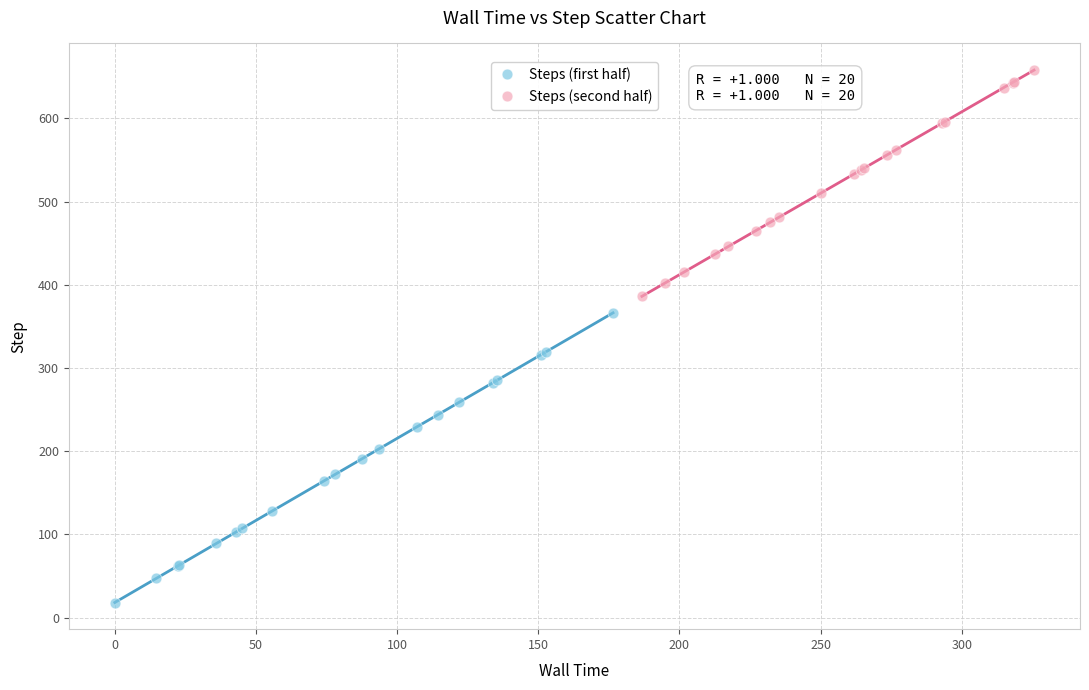

Which series contains the lowest Y value?

Steps (first half)